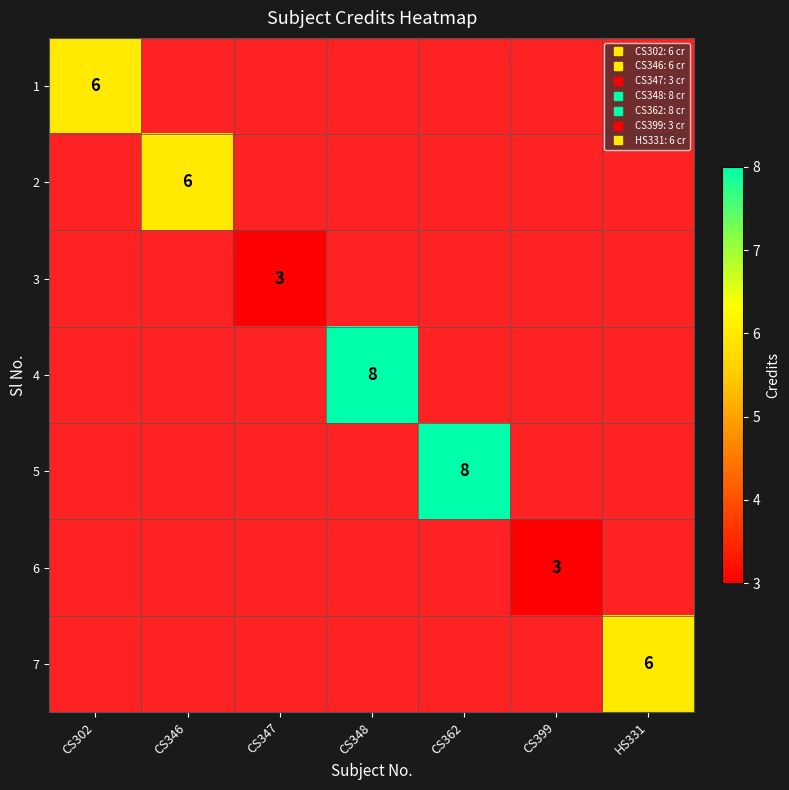

What is the maximum value shown in the chart?

8.0